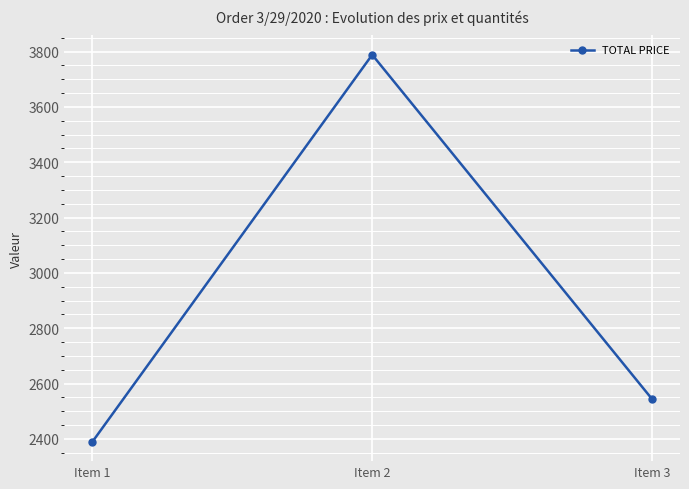

What is the difference between the maximum and minimum values?

1398.8